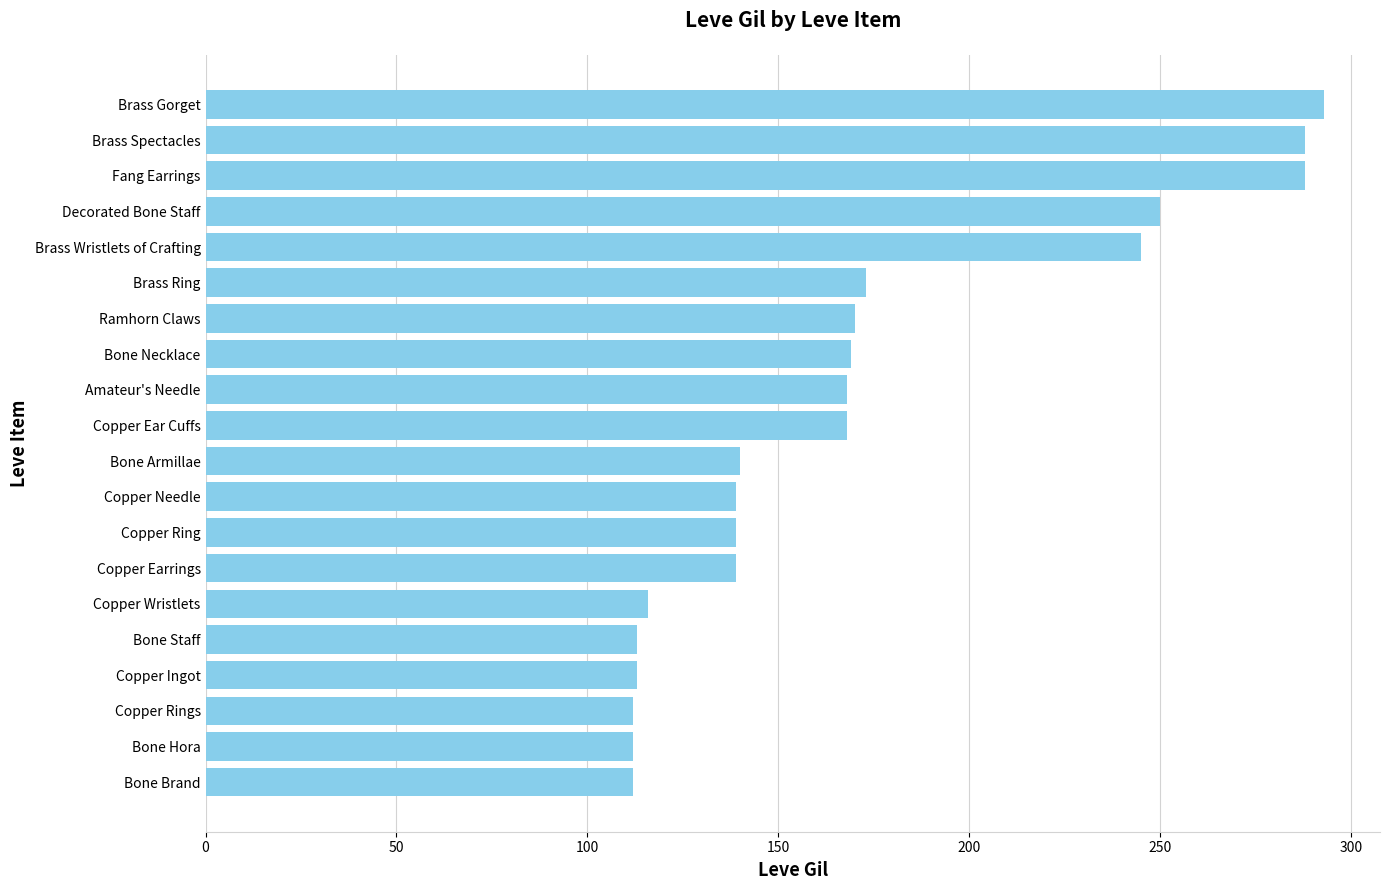

What is the minimum value shown in the chart?

112